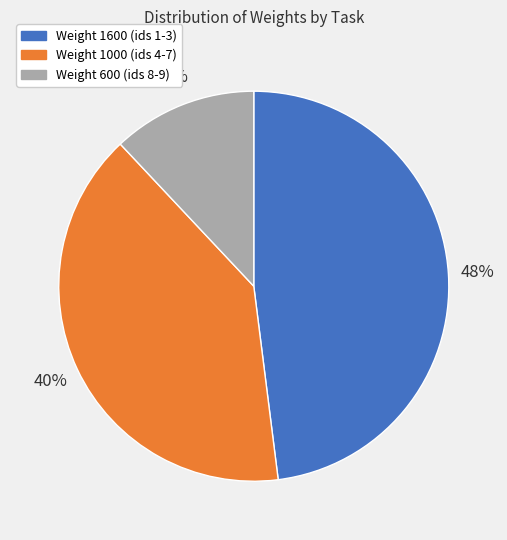

To the nearest percent, what is the average slice percentage?

33%